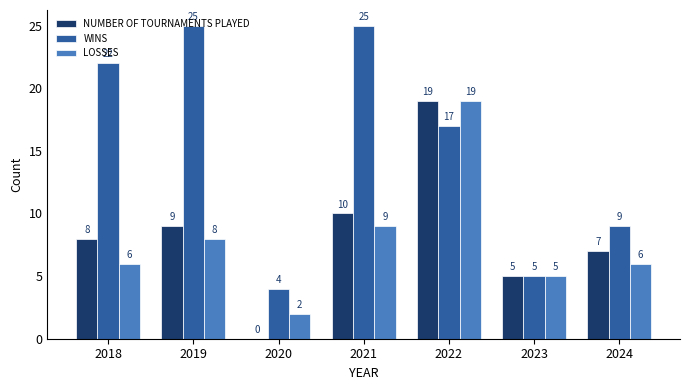

Reading left to right, extract all data points from this chart.

NUMBER OF TOURNAMENTS PLAYED: 2018=8	2019=9	2020=0	2021=10	2022=19	2023=5	2024=7
WINS: 2018=22	2019=25	2020=4	2021=25	2022=17	2023=5	2024=9
LOSSES: 2018=6	2019=8	2020=2	2021=9	2022=19	2023=5	2024=6